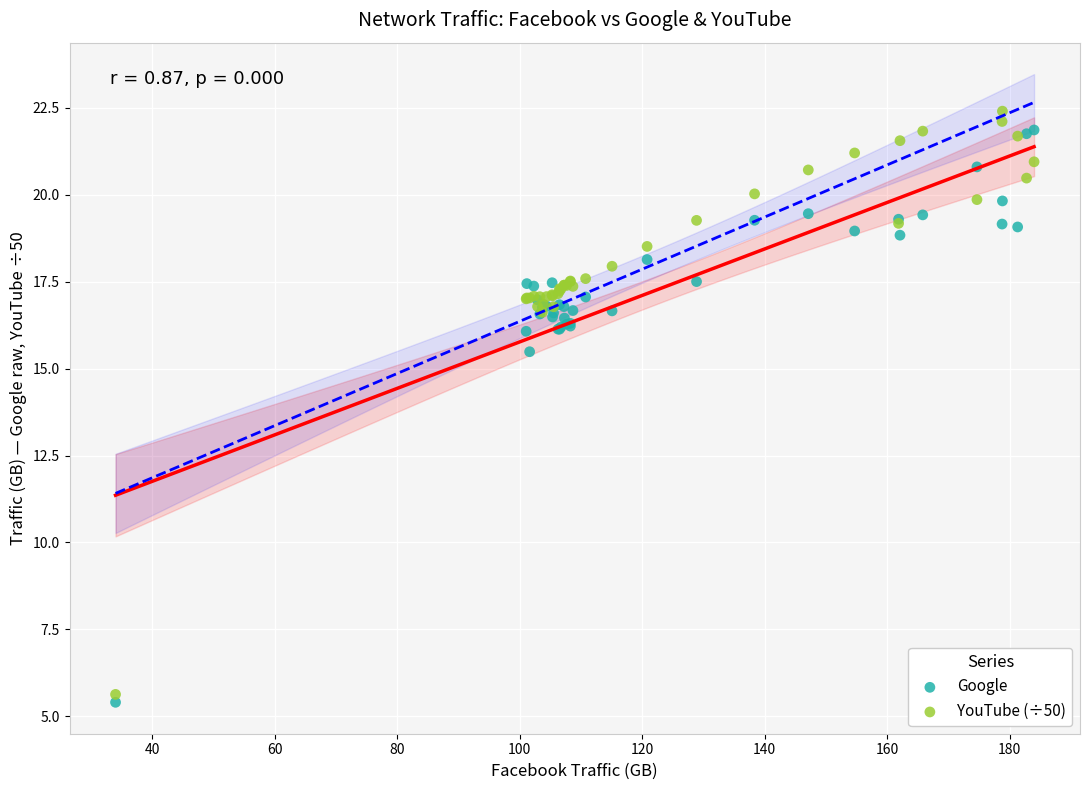

In the Google series, what Y value is closest to 13?

15.5